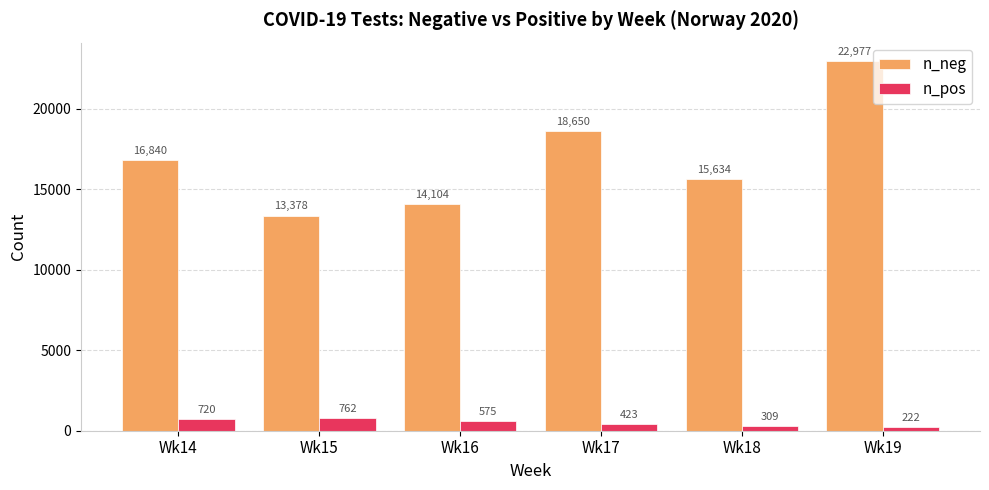

Reading left to right, list all the values displayed in this chart.

n_neg: 16840	13378	14104	18650	15634	22977
n_pos: 720	762	575	423	309	222